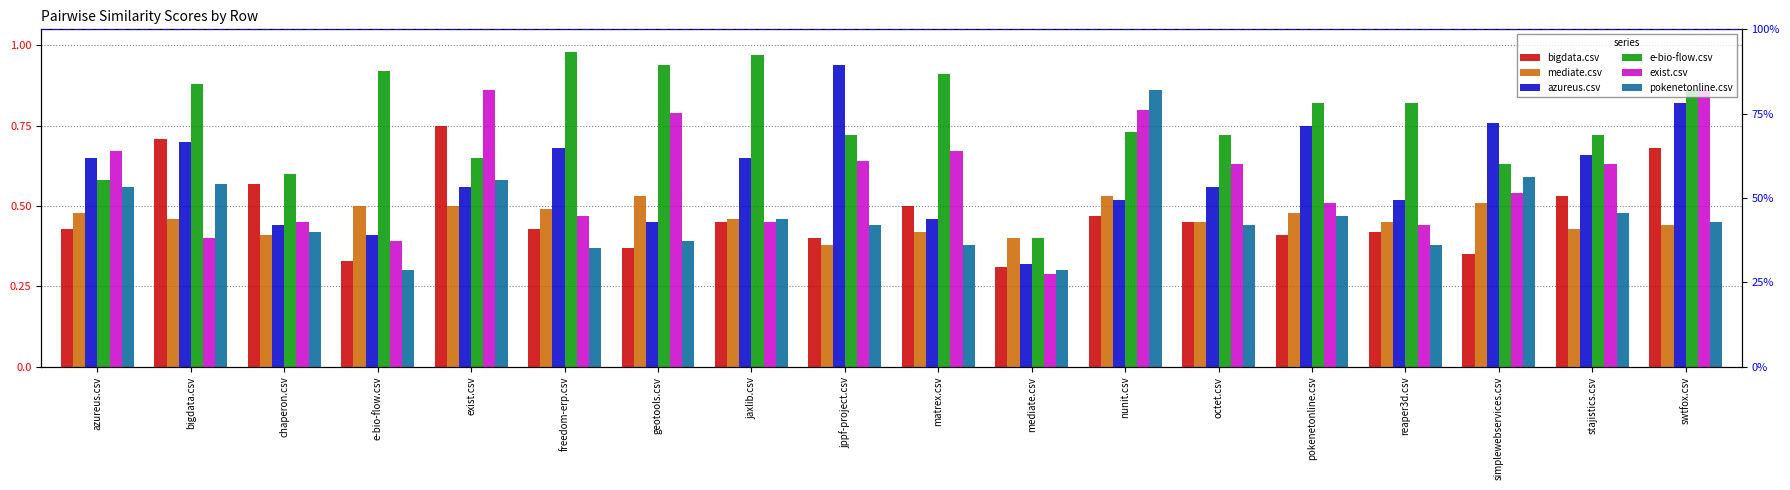

Rank the categories by e-bio-flow.csv value from highest to lowest.

freedom-erp.csv, jaxlib.csv, geotools.csv, e-bio-flow.csv, matrex.csv, bigdata.csv, swtfox.csv, pokenetonline.csv, reaper3d.csv, nunit.csv, jppf-project.csv, octet.csv, stajistics.csv, exist.csv, simplewebservices.csv, chaperon.csv, azureus.csv, mediate.csv